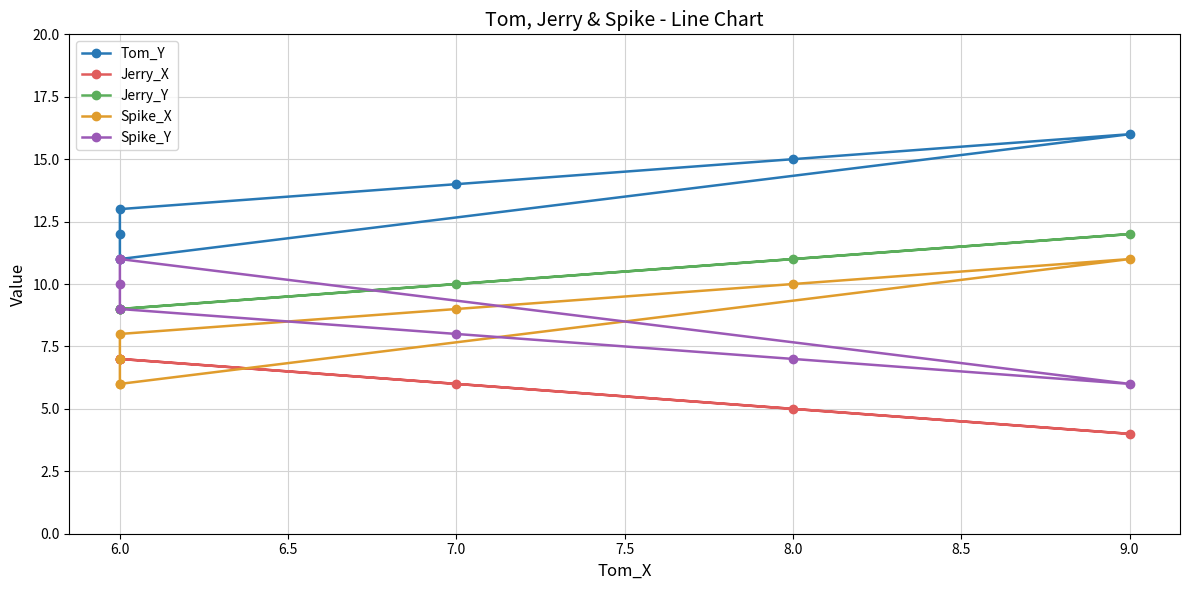

Which series changed the most between 9.0 and 7.0?

Tom_Y